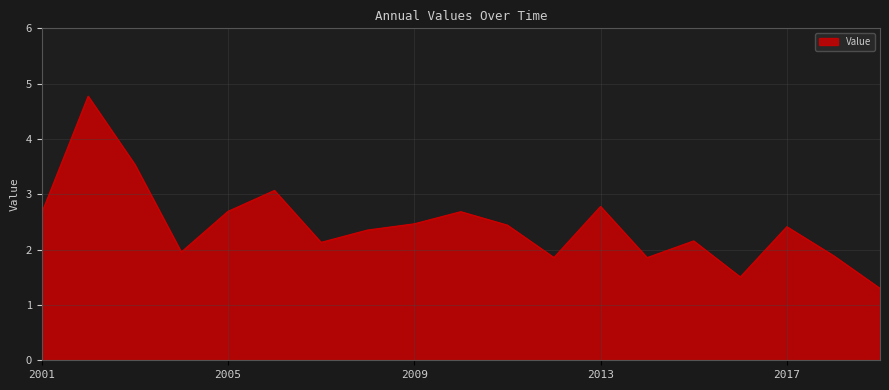

What is the minimum value shown in the chart?

1.3